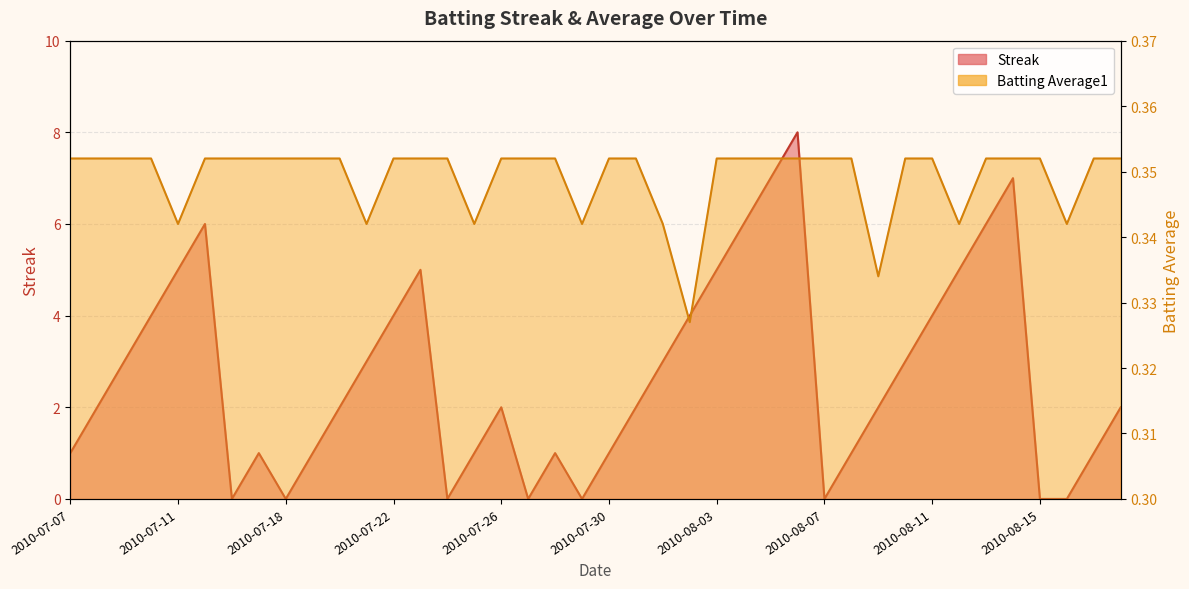

How many distinct data groups are displayed?

2